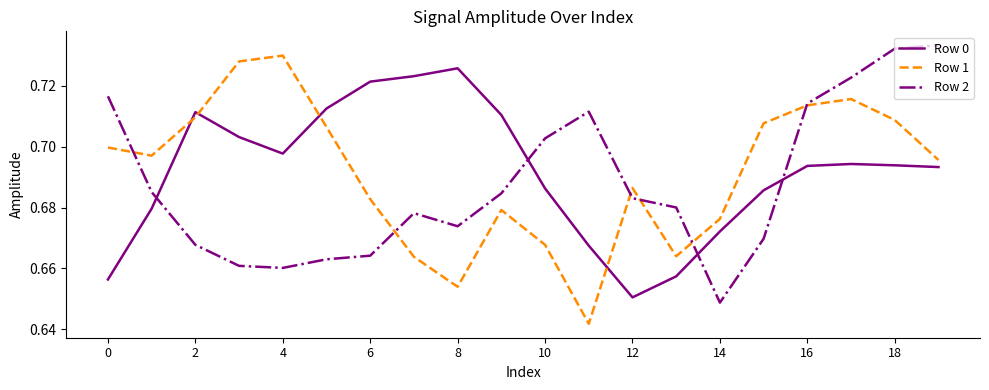

True or false: Row 0 and Row 1 cross at least once.

True